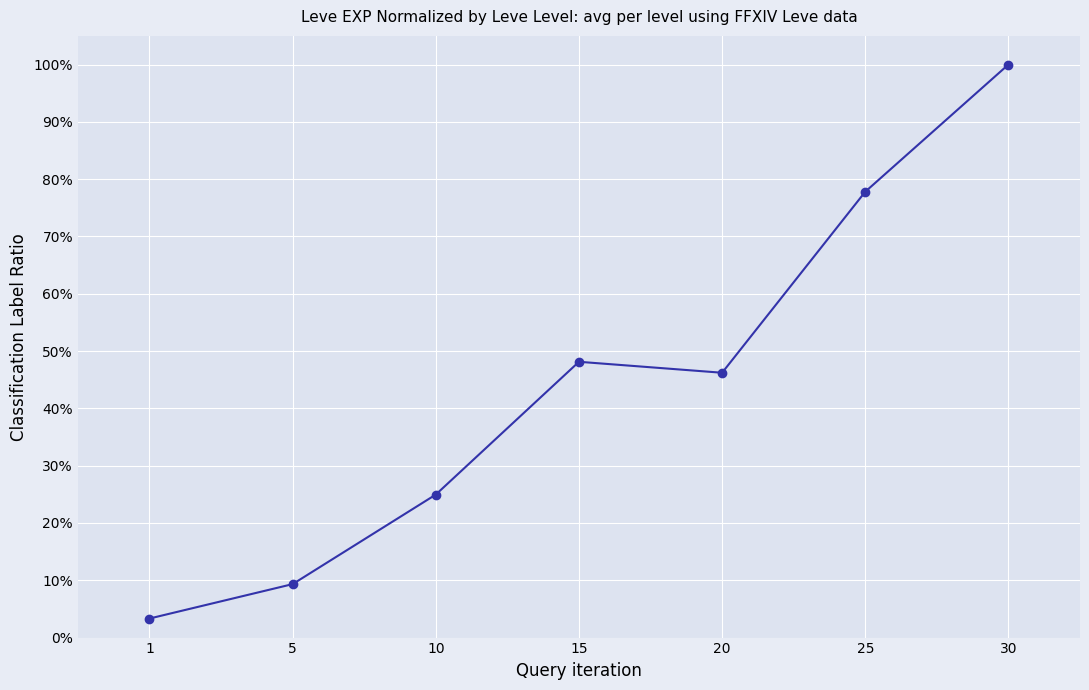

List the labels in order of value, smallest first.

1, 5, 10, 20, 15, 25, 30